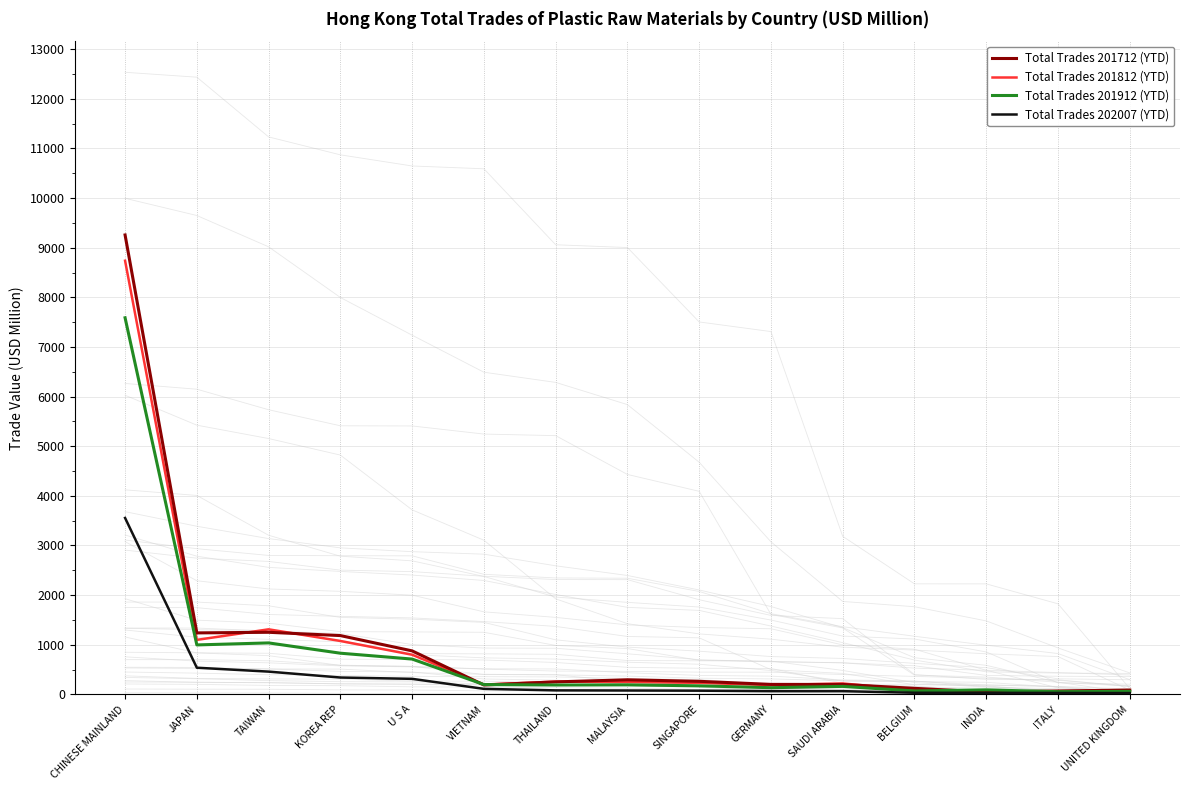

What is the difference between the Total Trades 201912 (YTD) values at SAUDI ARABIA and MALAYSIA?

31.0